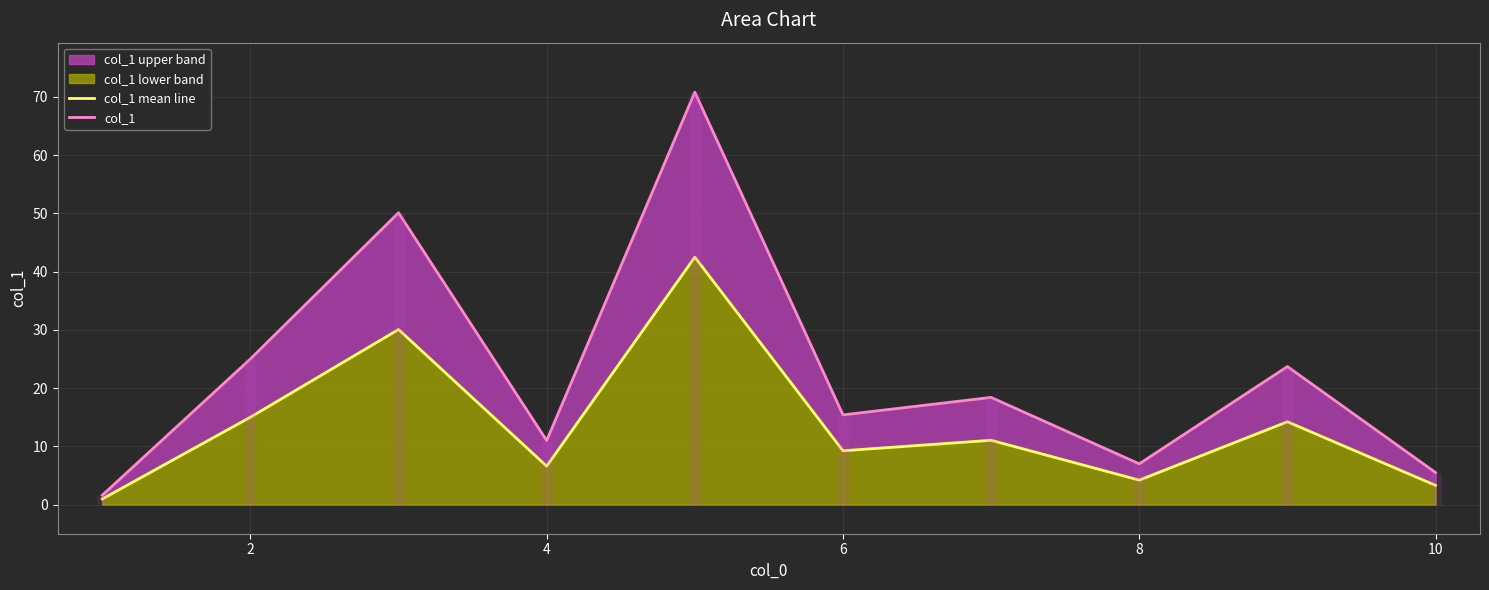

Which series has the largest range (max minus min)?

col_1